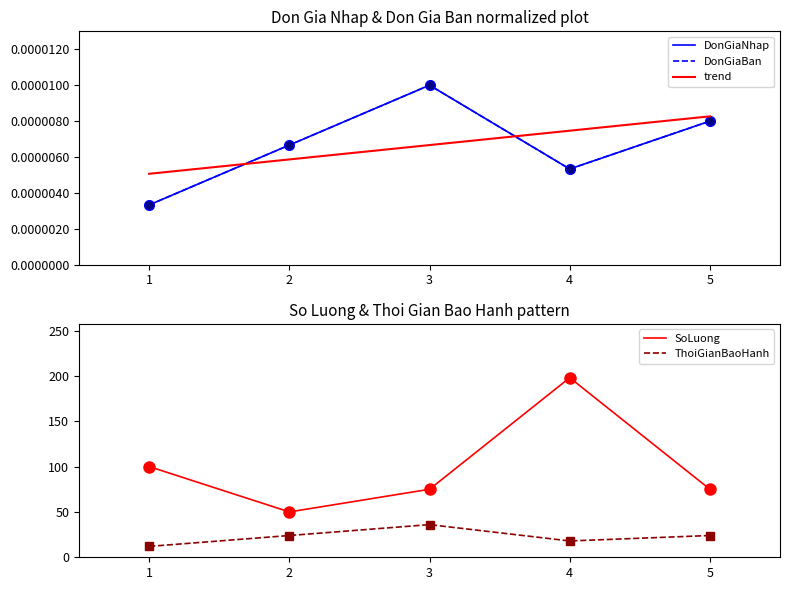

Rank the categories by DonGiaBan value from lowest to highest.

1, 4, 2, 5, 3